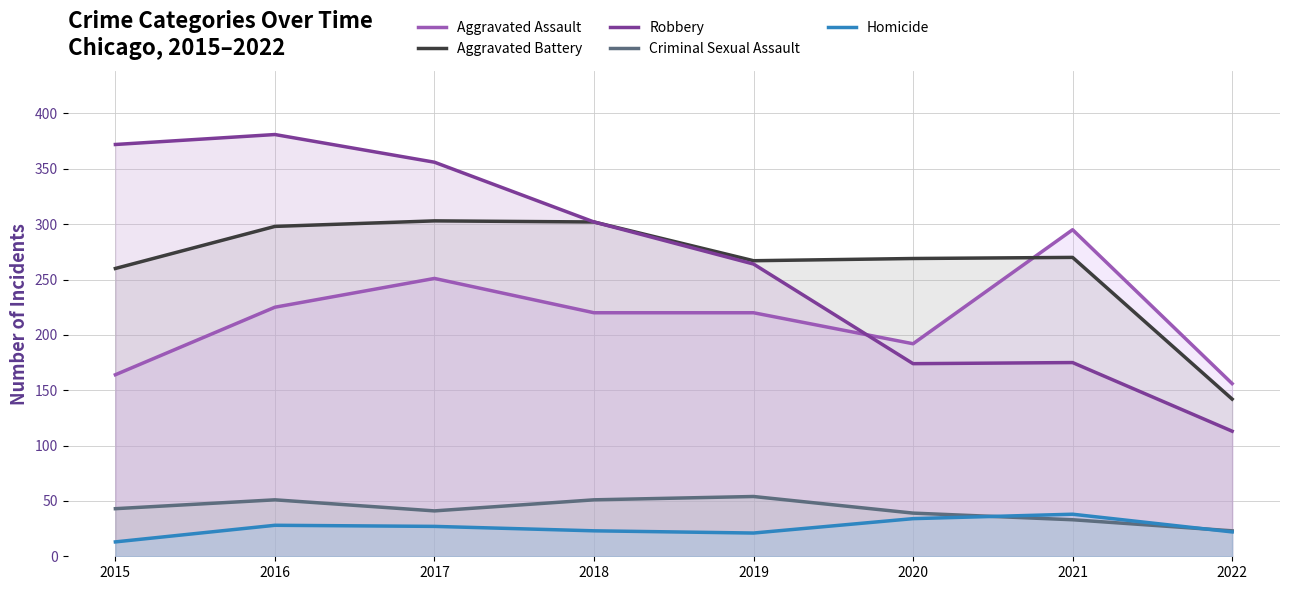

What are all the series names shown in the legend?

Aggravated Assault, Aggravated Battery, Robbery, Criminal Sexual Assault, Homicide